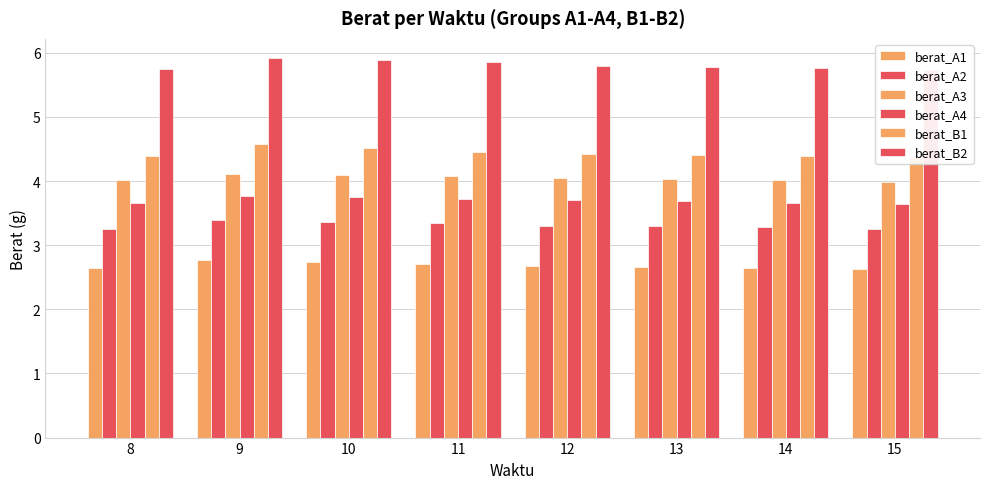

Which label corresponds to the smallest value in the chart?

15